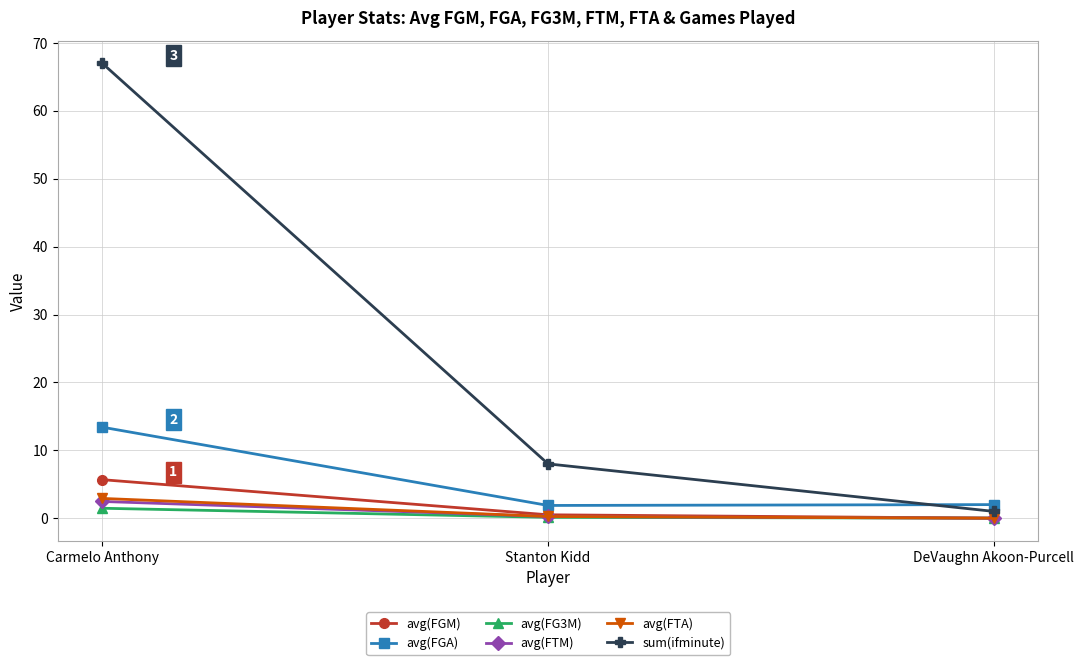

What is the label of the 1st point from the left?

Carmelo Anthony